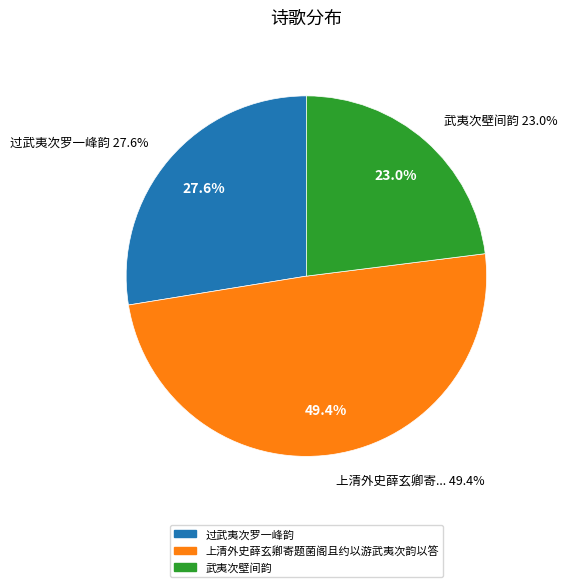

To the nearest percent, what is the combined percentage of 过武夷次罗一峰韵 and 武夷次壁间韵?

51%